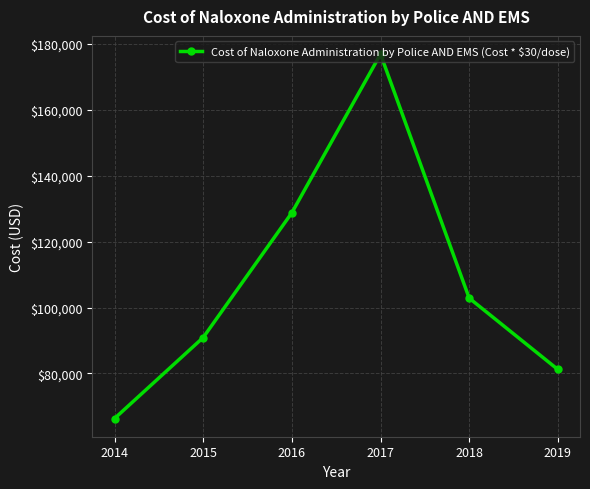

What is the ratio of the value at 2014 to the value at 2018?

0.6